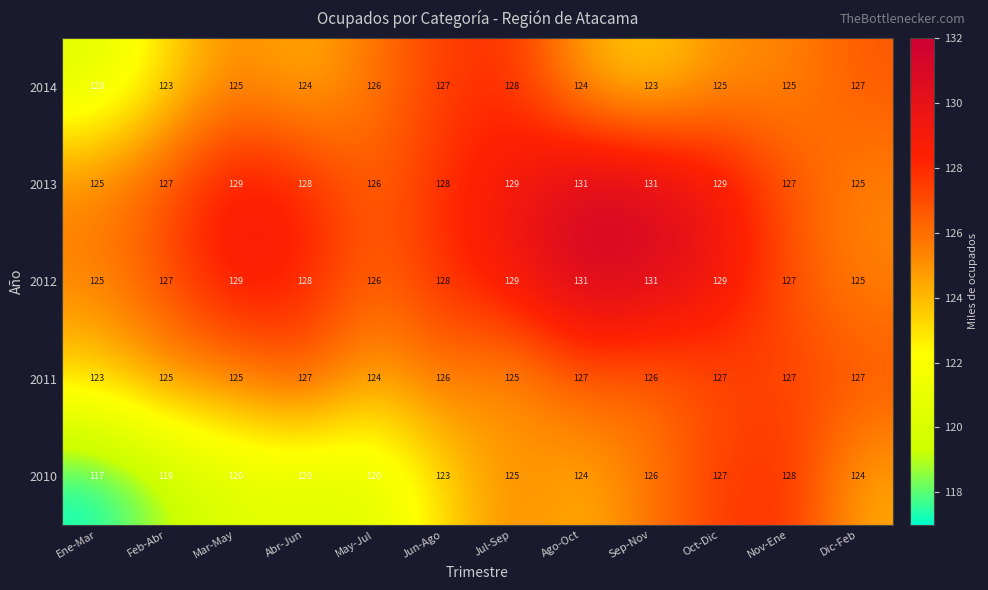

Which series changed the most between May-Jul and Nov-Ene?

2010